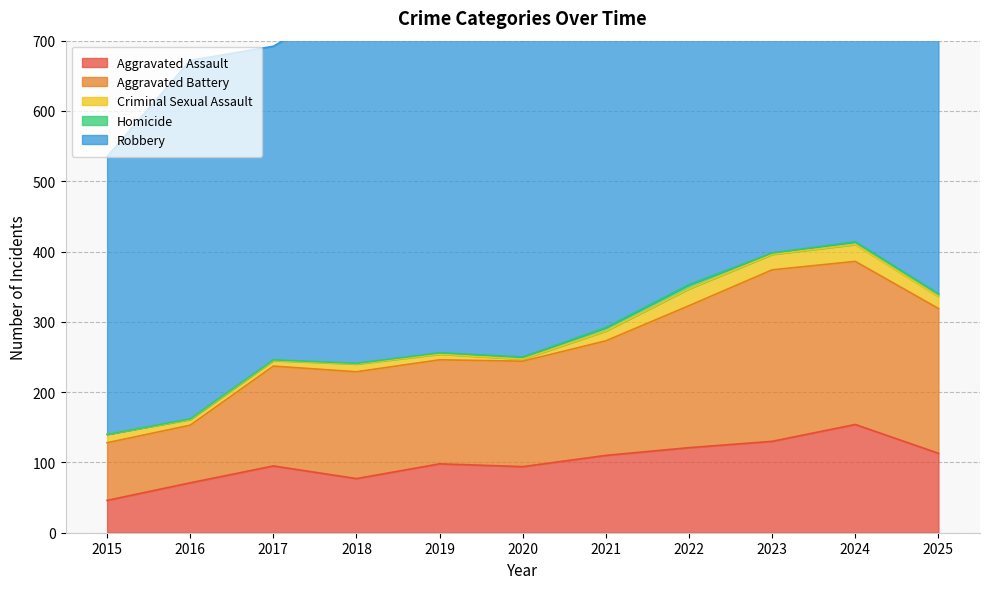

What is the difference between the Criminal Sexual Assault values at 2025 and 2021?

3